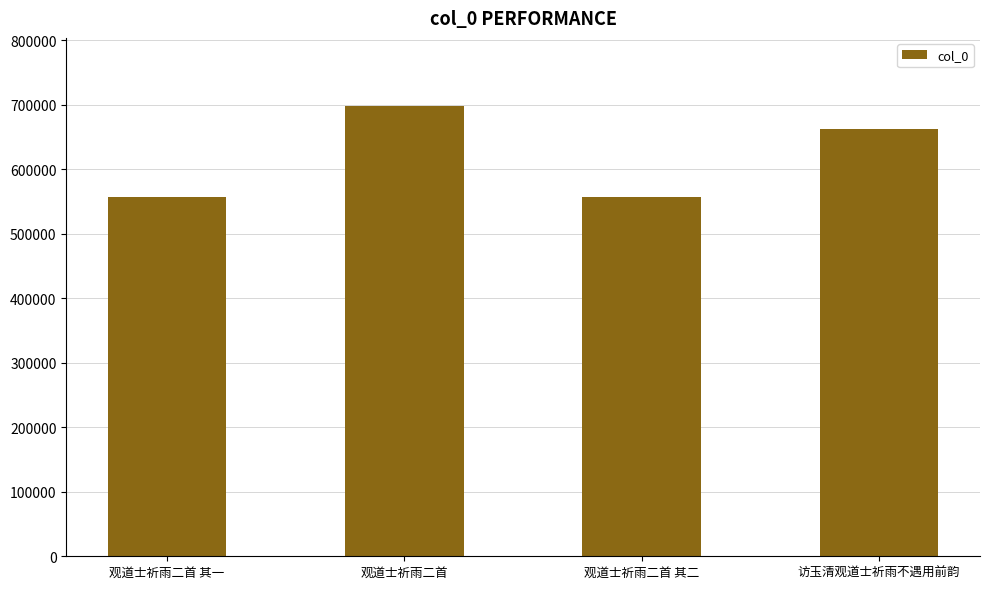

What is the difference between the second highest and minimum values?

105609